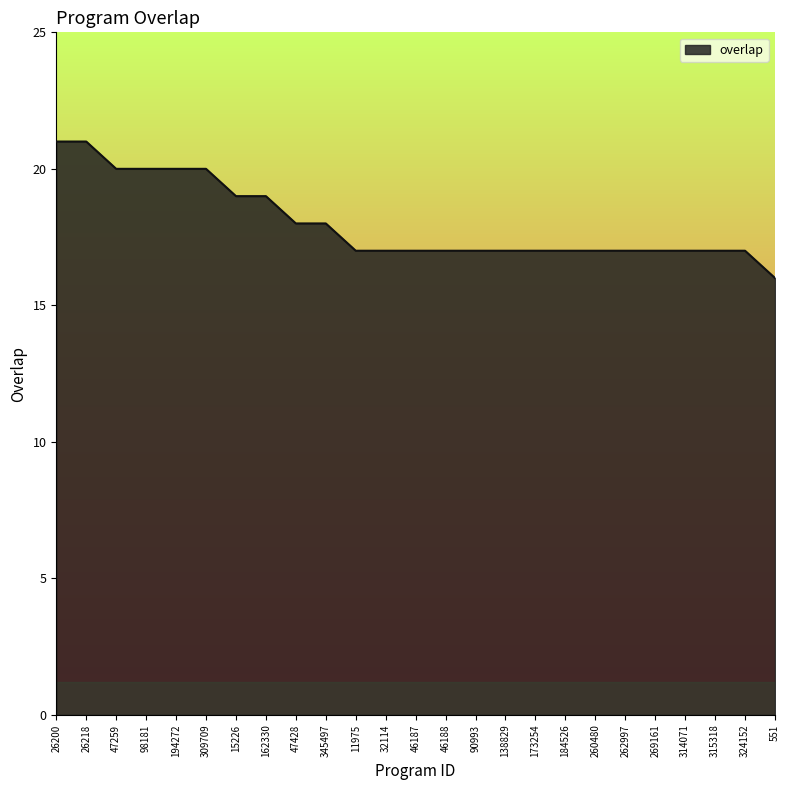

What position from the left is 26218?

2